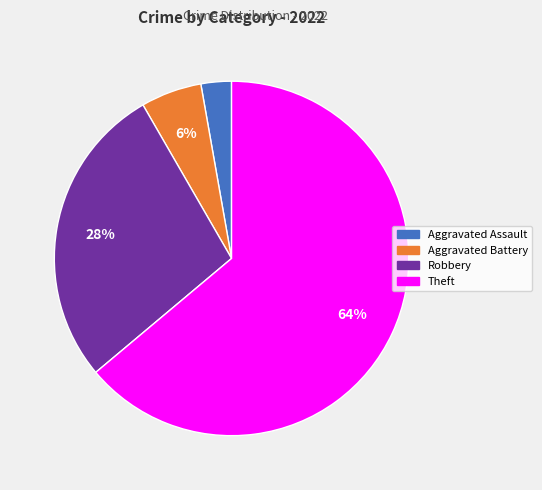

To the nearest percent, what is the average slice percentage?

25%